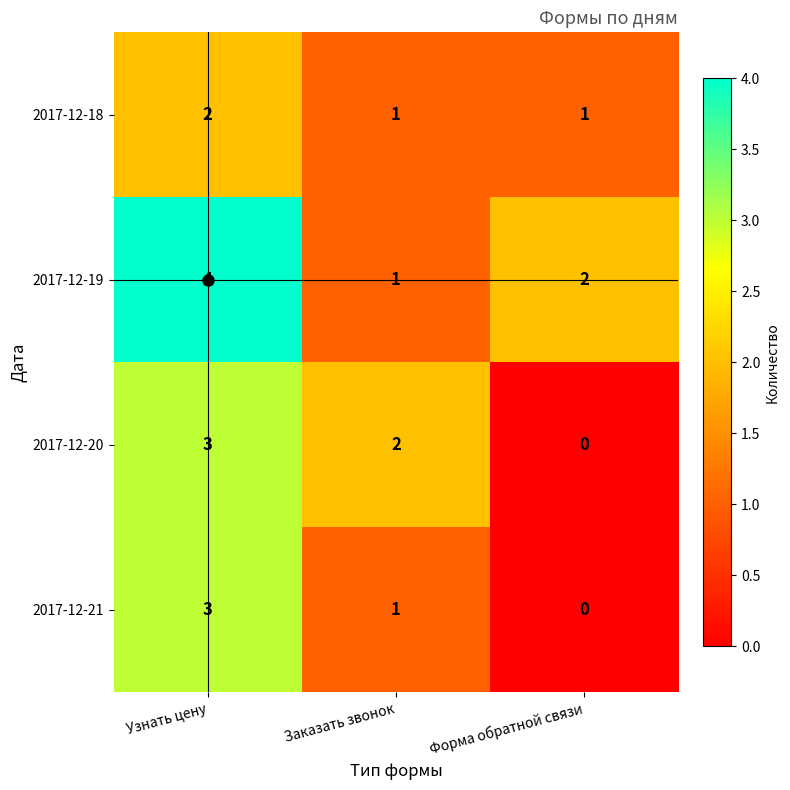

Where does the 2017-12-19 series first go above 2?

Узнать цену